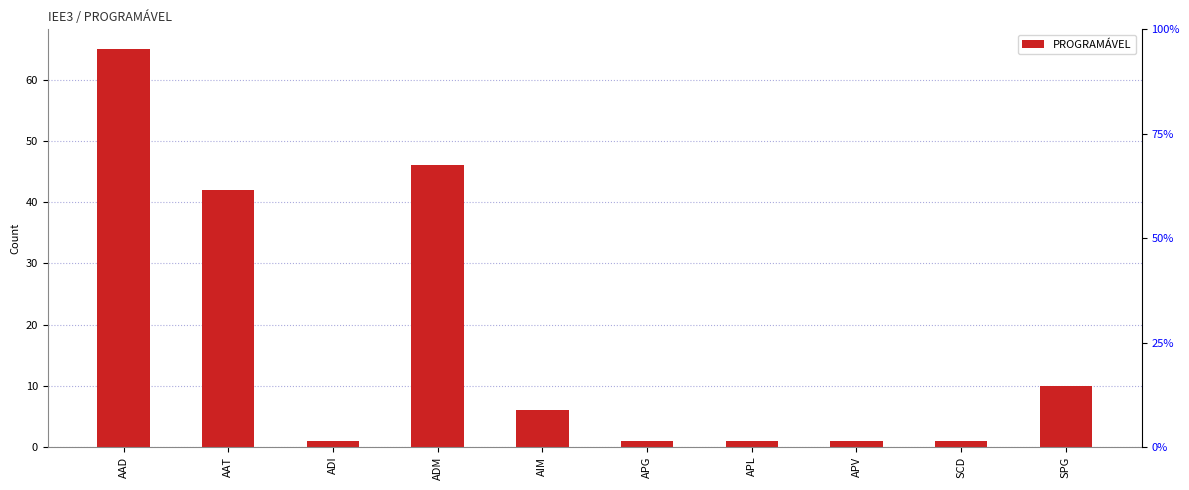

How many values are below 6?

5